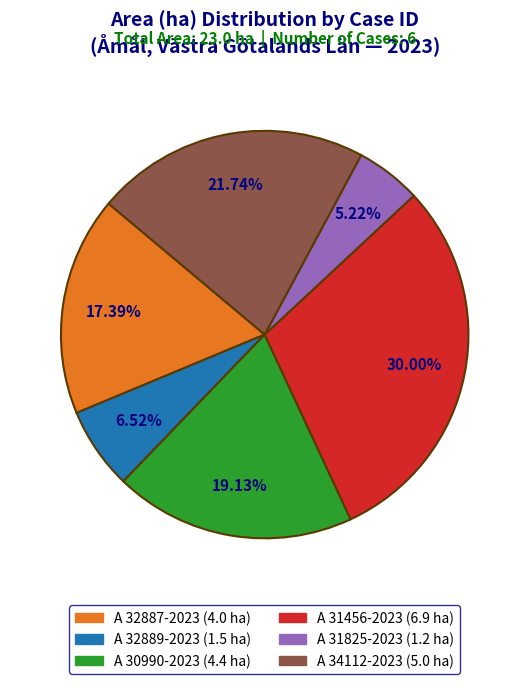

How many slices are in this pie chart?

6